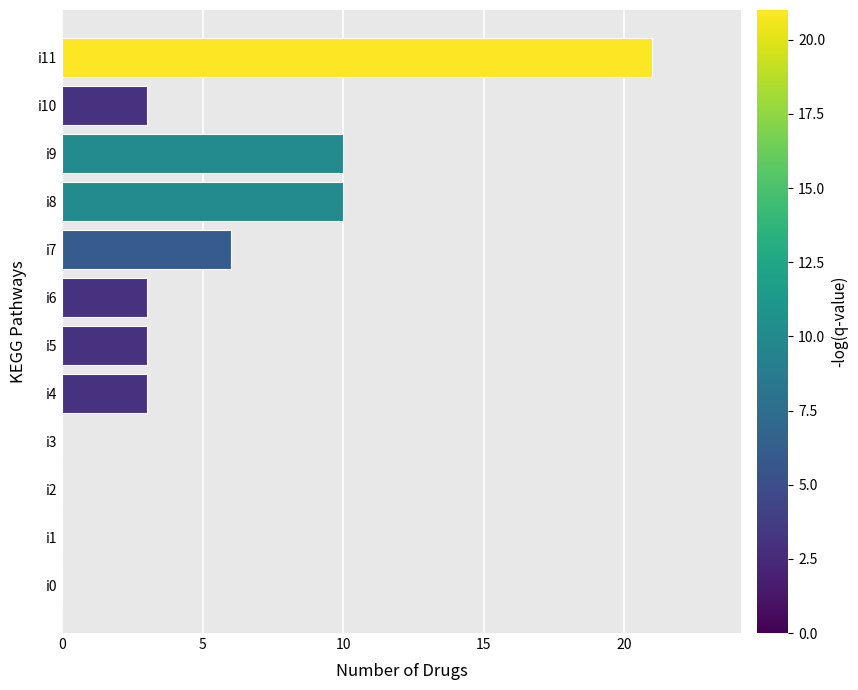

Between i7 and i8, which is larger?

i8